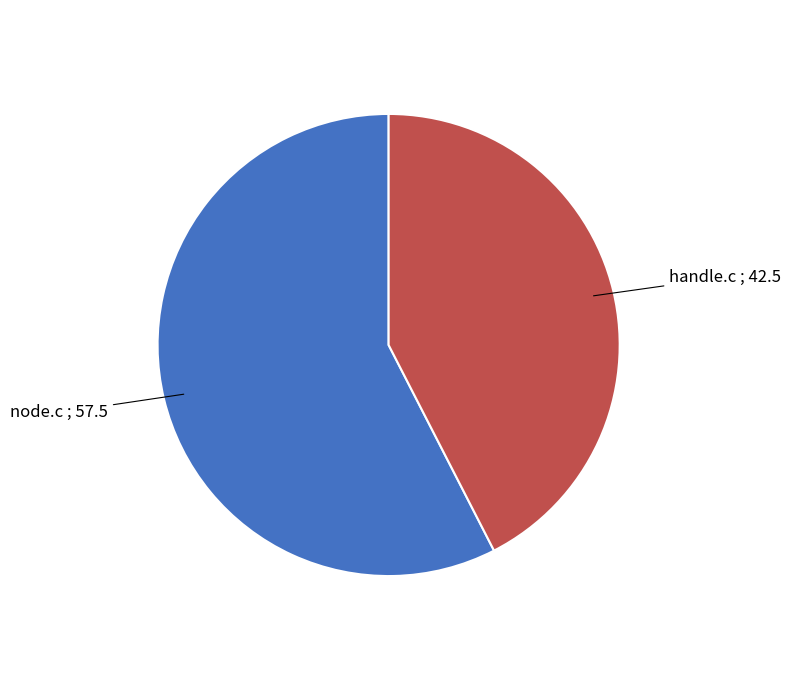

Does any single category account for the majority?

Yes